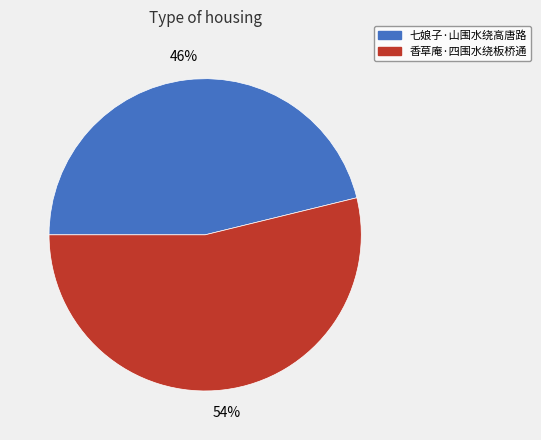

Combined, do 香草庵·四围水绕板桥通 and 七娘子·山围水绕高唐路 account for over 50%?

Yes